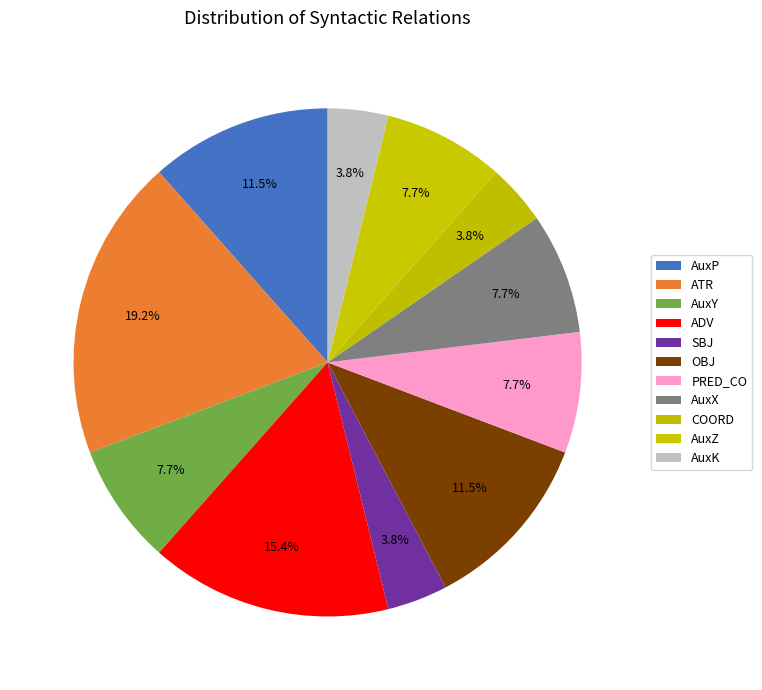

To the nearest percent, what percentage of the pie is AuxK?

4%